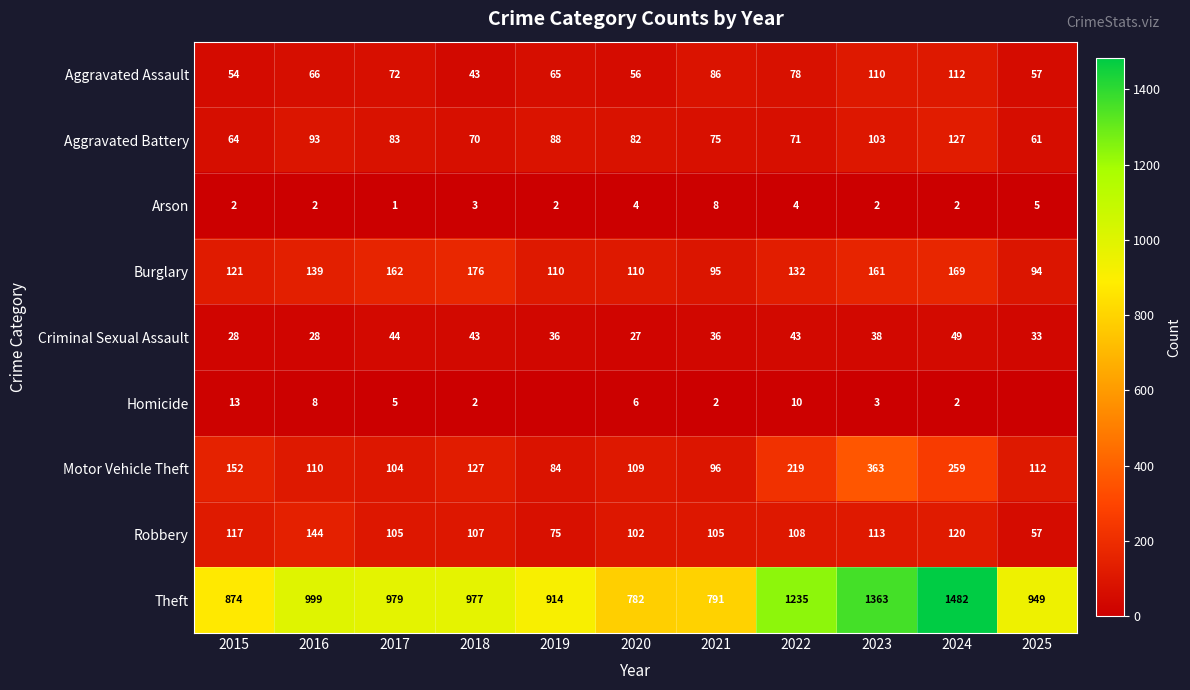

What is the difference between the highest and lowest values at 2020?

778